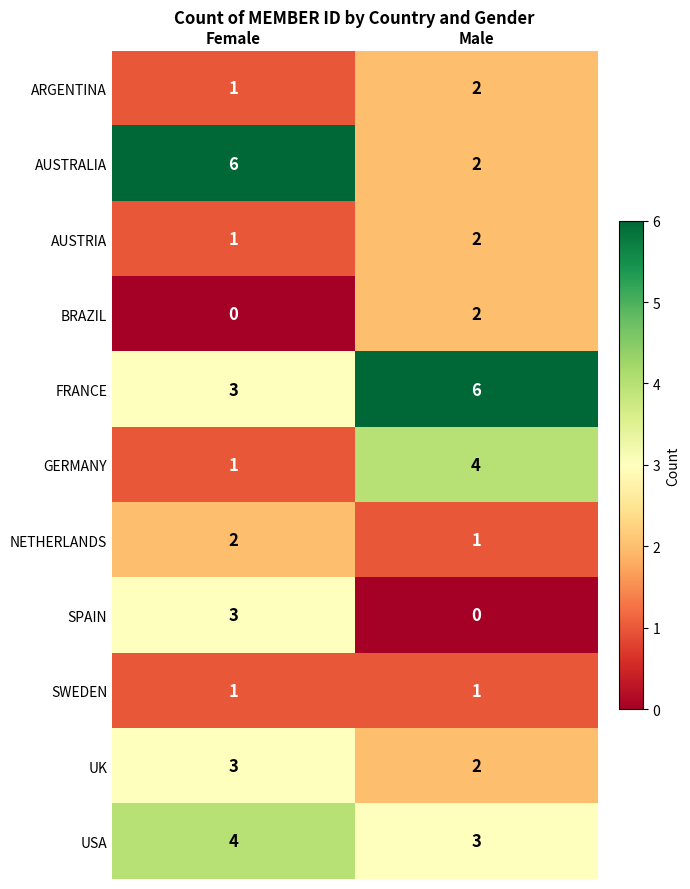

What is the difference between the highest and lowest values at Male?

6